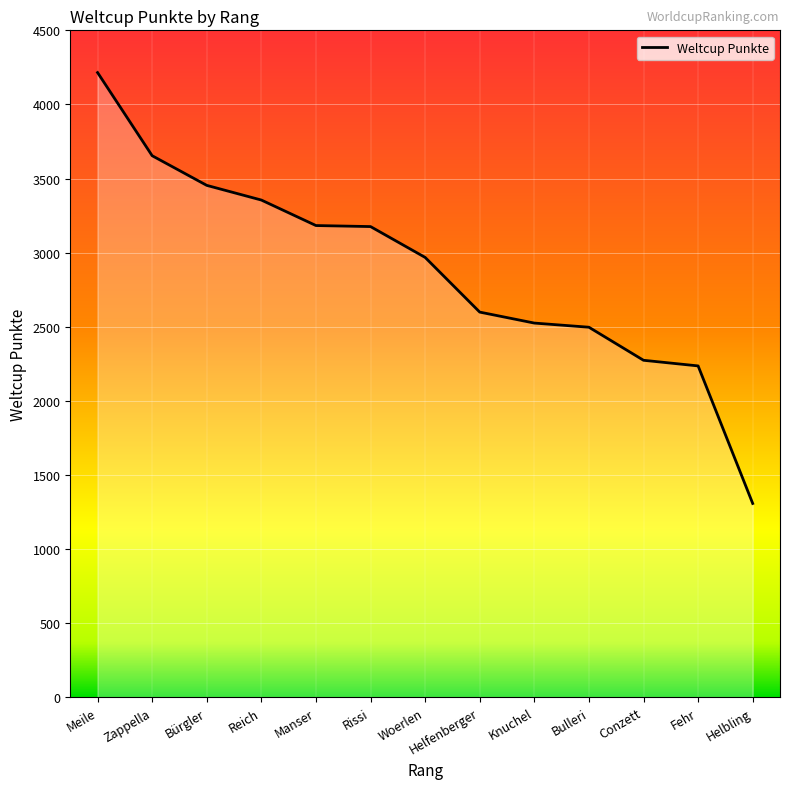

True or false: the data shows 2274 at Conzett.

True